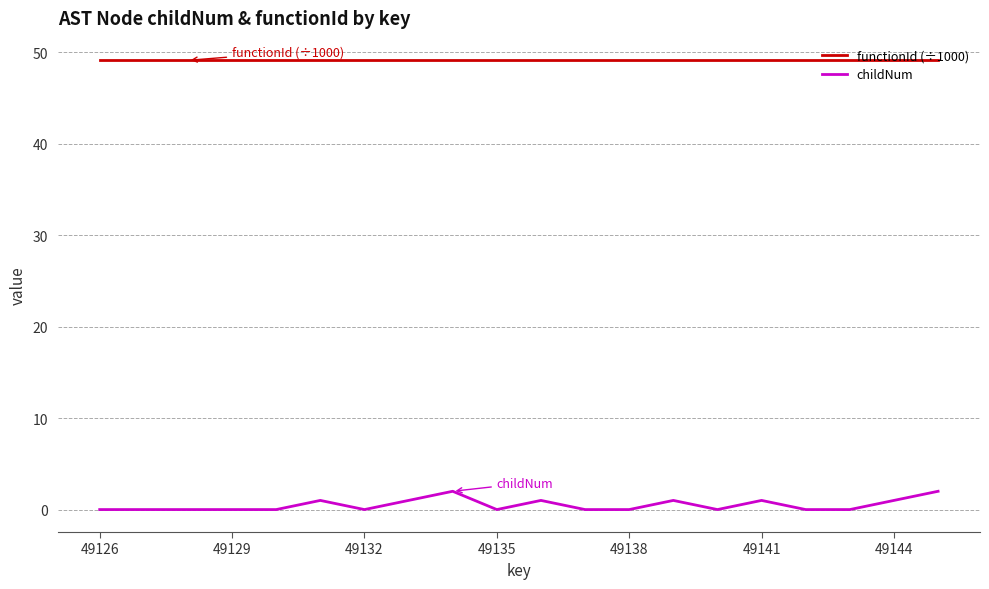

Which series has the largest total across all categories?

functionId (÷1000)